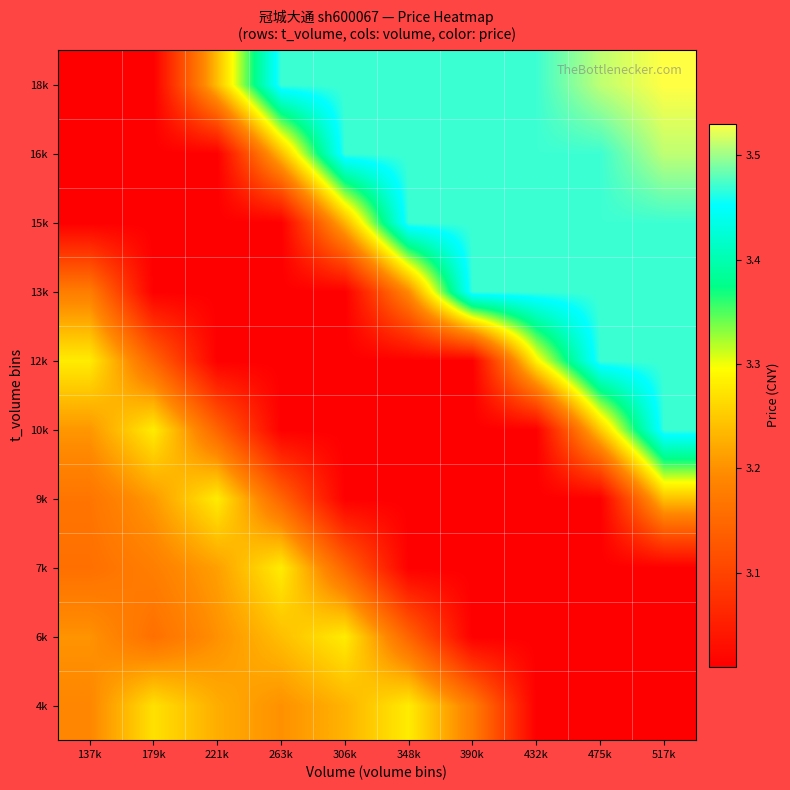

Which label corresponds to the smallest value in the chart?

432k